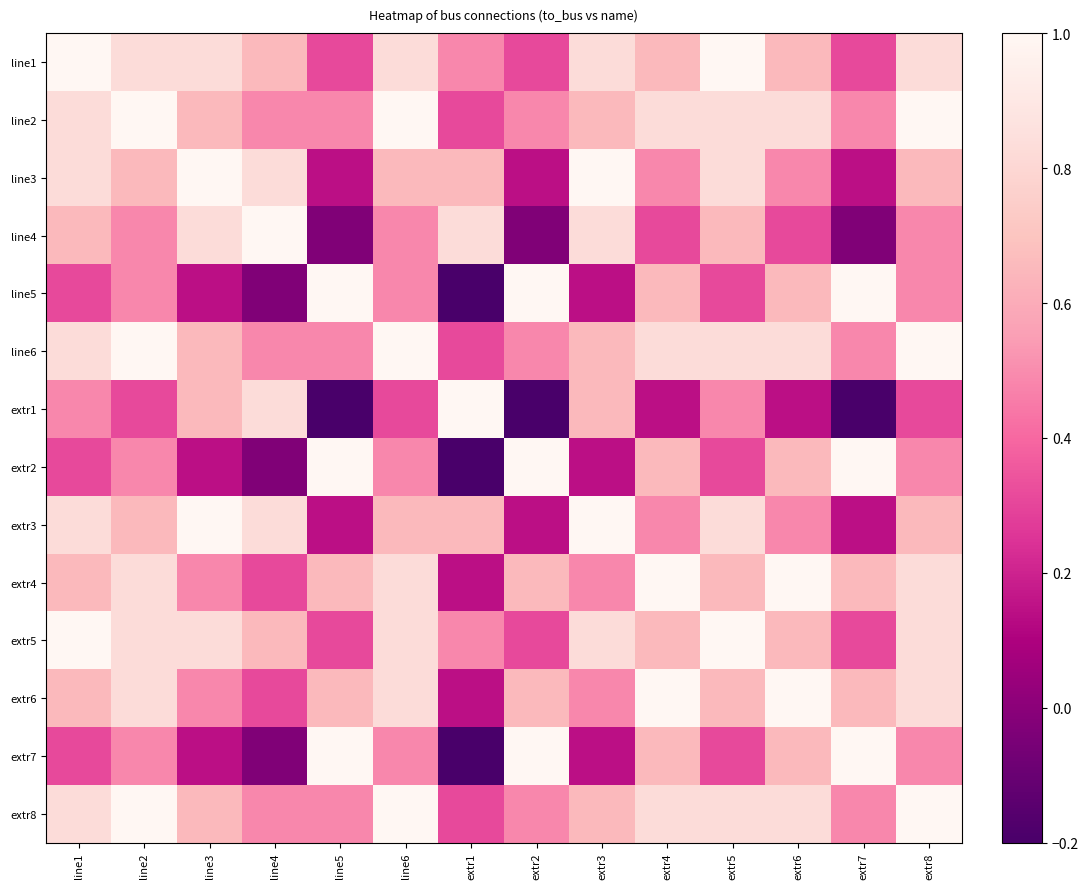

What is the difference between the highest and lowest values at extr7?

1.2